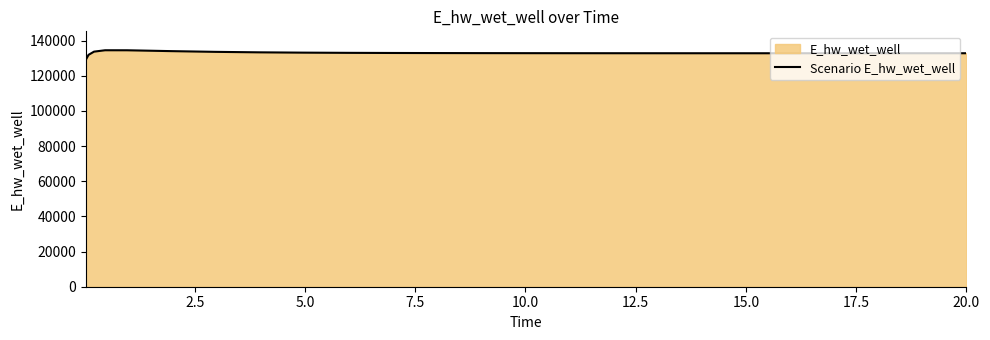

What is the maximum value shown in the chart?

134458.5